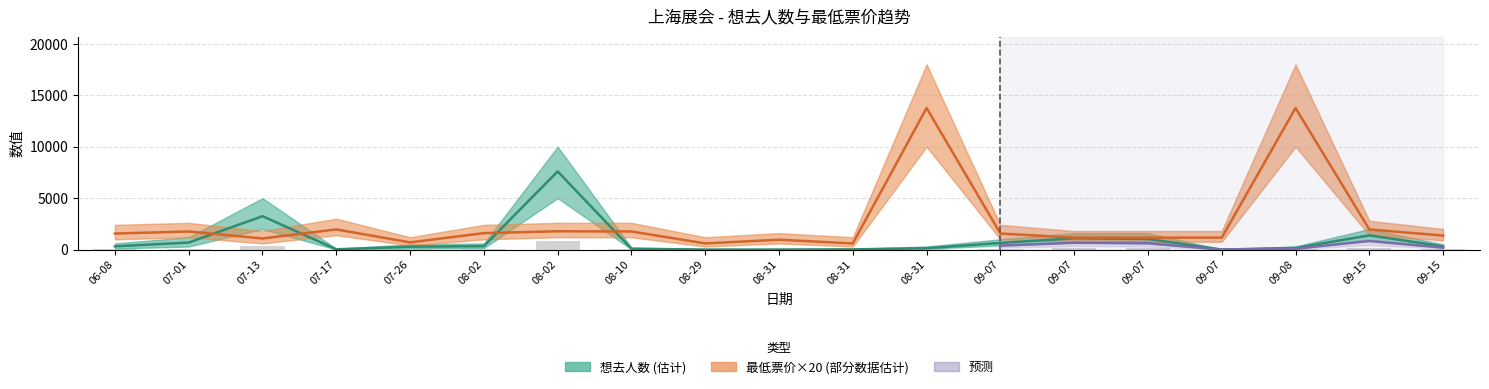

What is the difference between the maximum and minimum values in the 最低票价 (×20) series?

13162.0